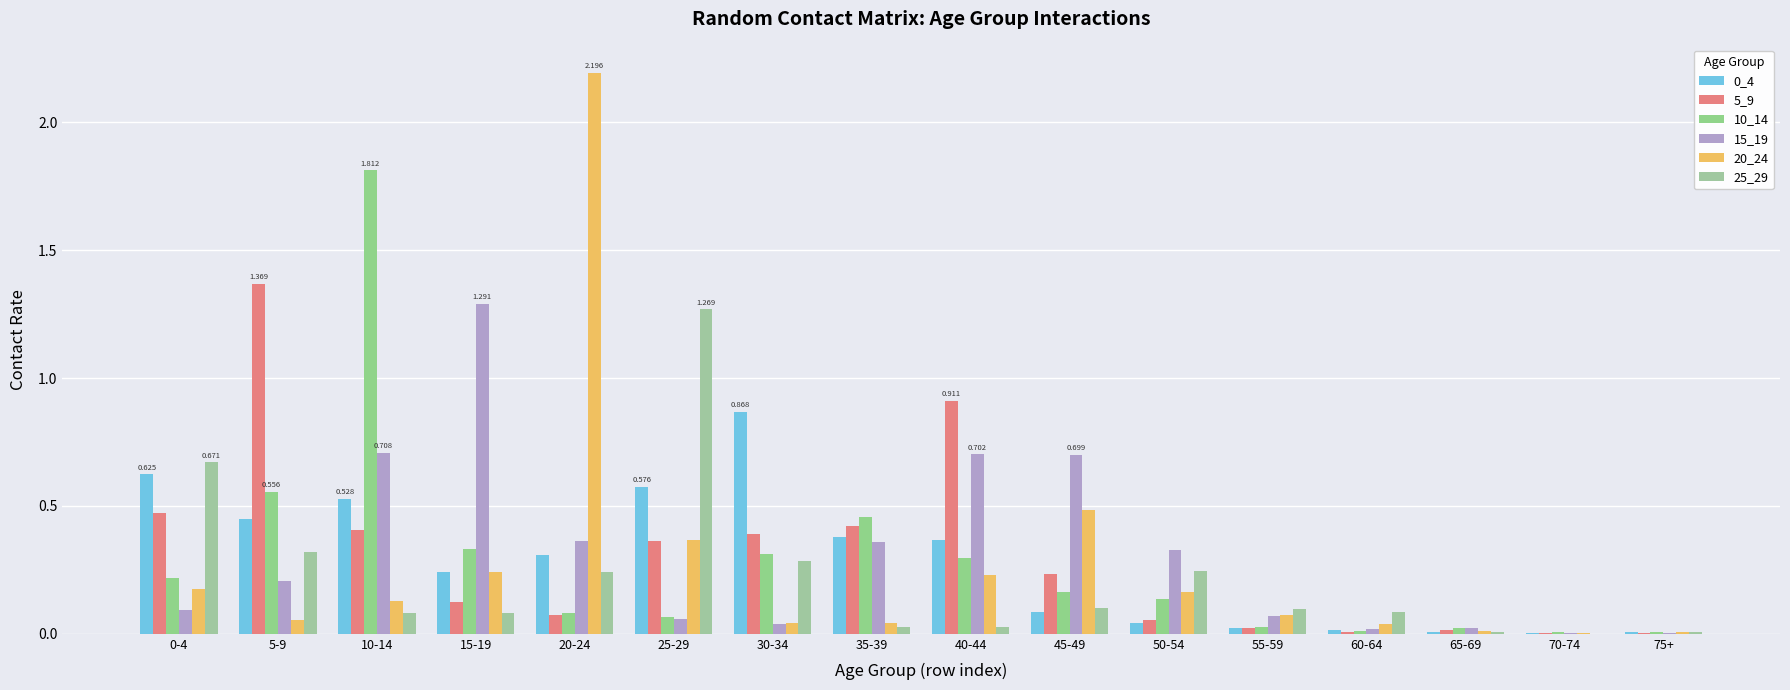

What is the total value across all series at 25-29?

2.7